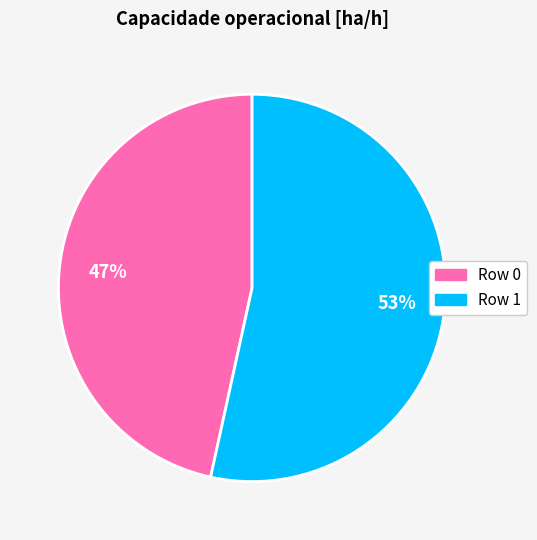

Is the sum of Row 1 and Row 0 greater than half?

Yes